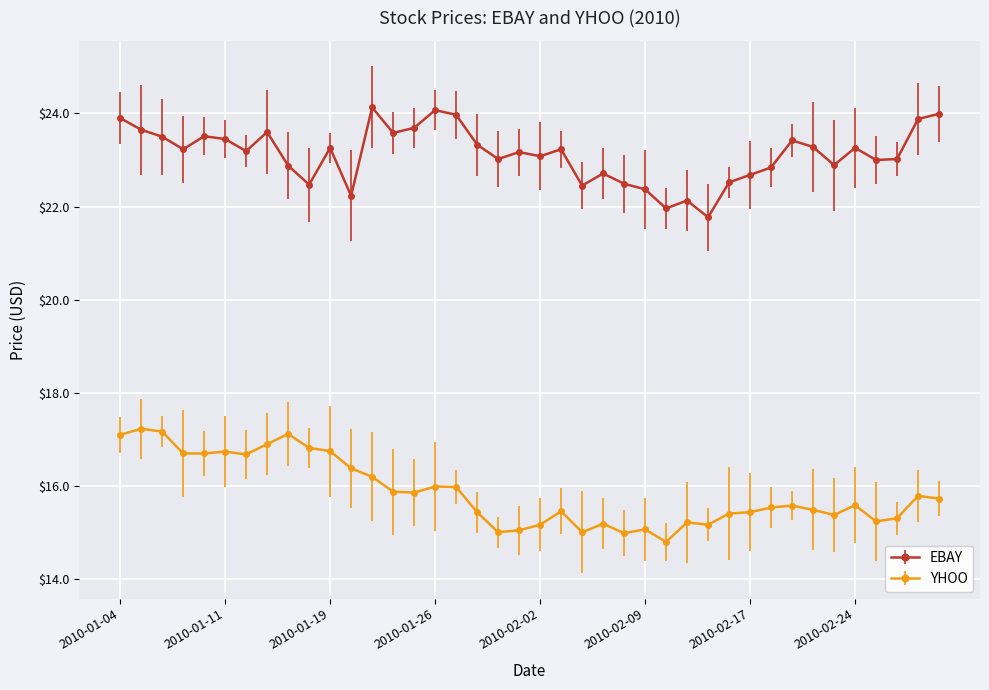

What is the value of the EBAY point at the 35th from the left?

22.9